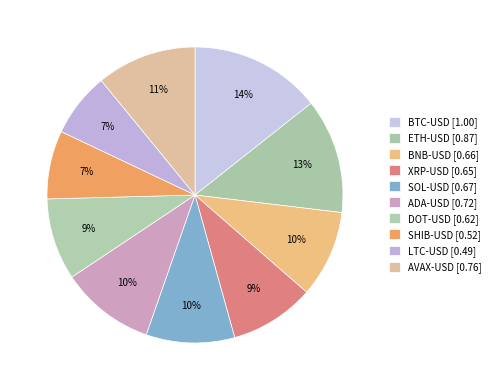

Count the number of slices in the pie.

10